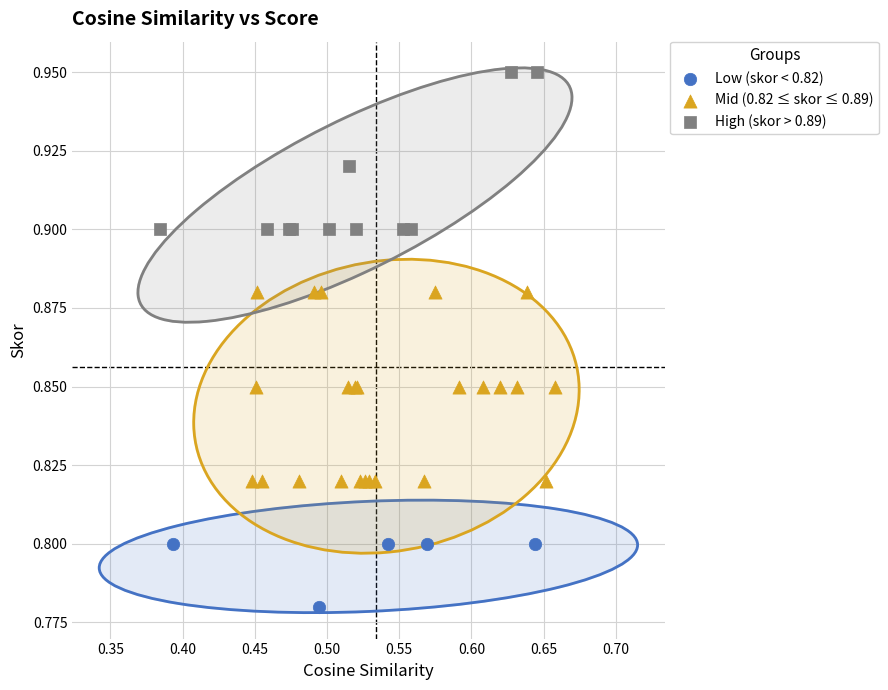

Which series contains the highest Y value?

High (skor > 0.89)